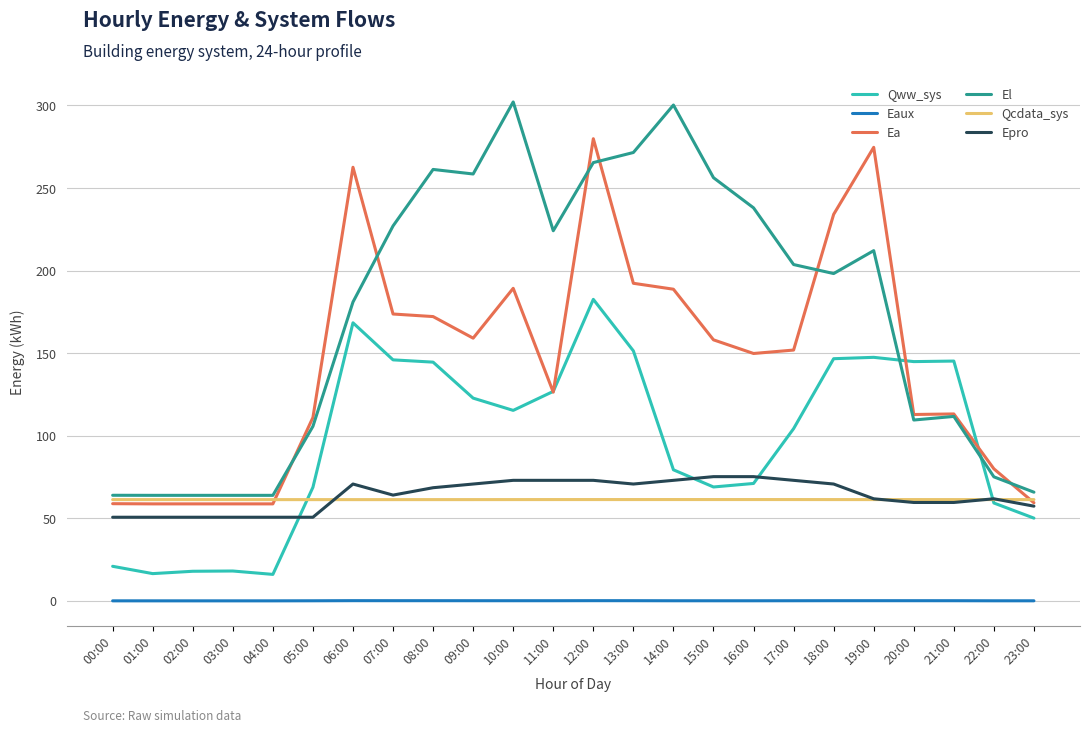

After their last crossing, which series has the higher values: Qcdata_sys or Ea?

Qcdata_sys